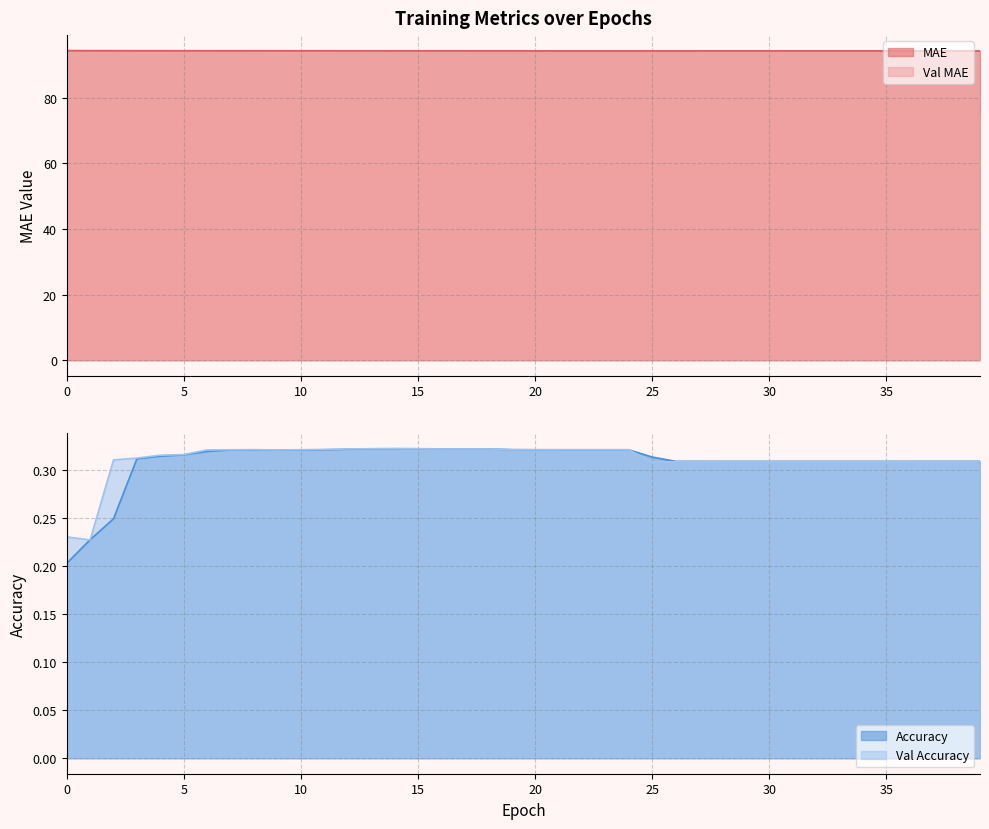

Count the Accuracy values in the range 0 to 1.

40